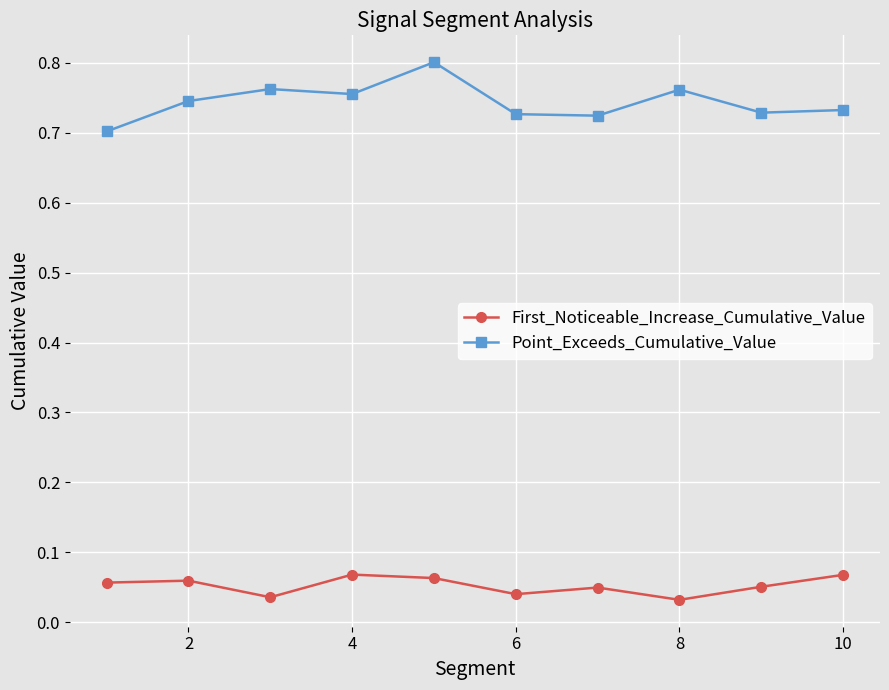

At how many categories does at least one series exceed 0?

10